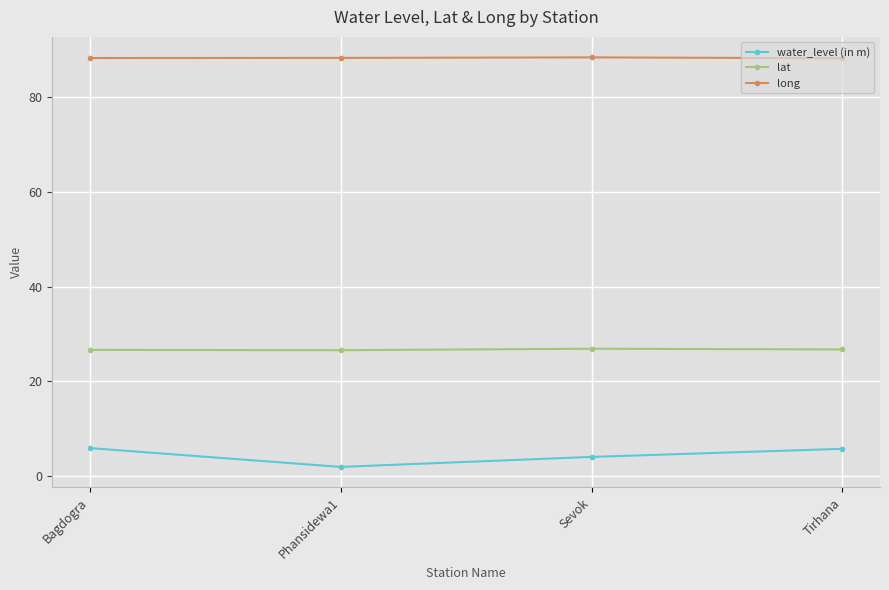

At how many categories does at least one series exceed 68?

4